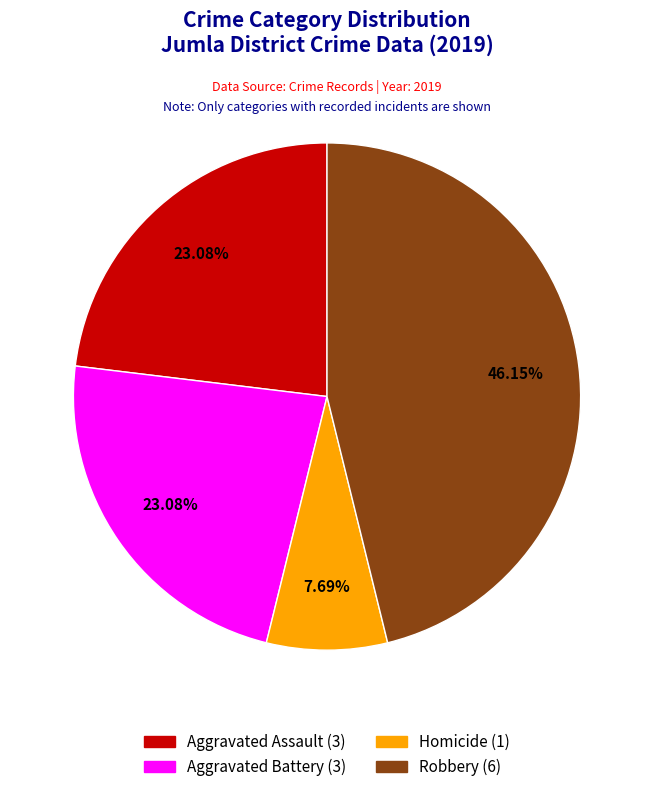

Does any single category account for the majority?

No